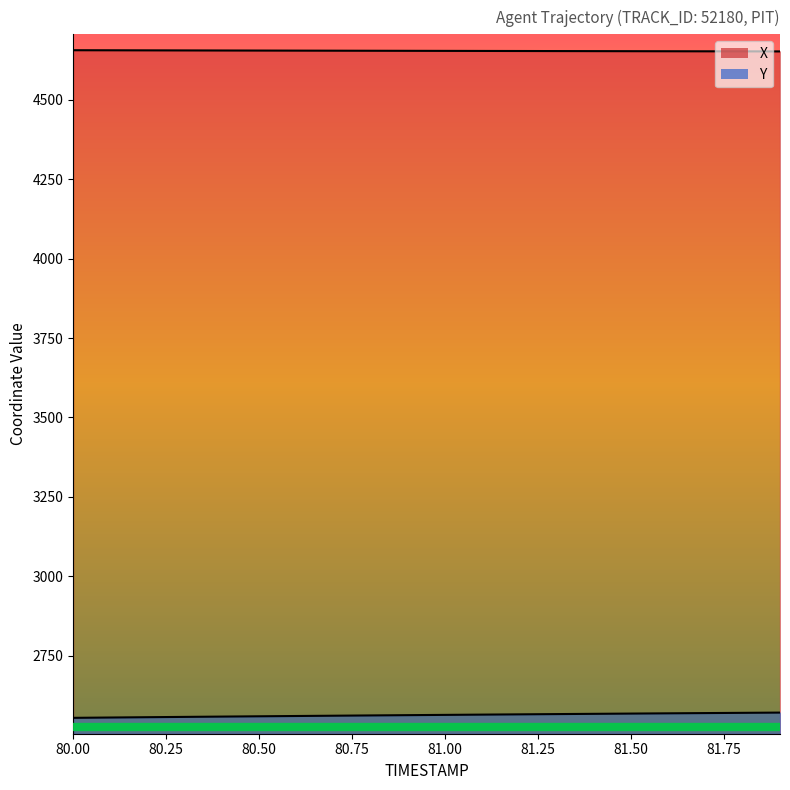

Where does the X series first go above 4654?

80.00